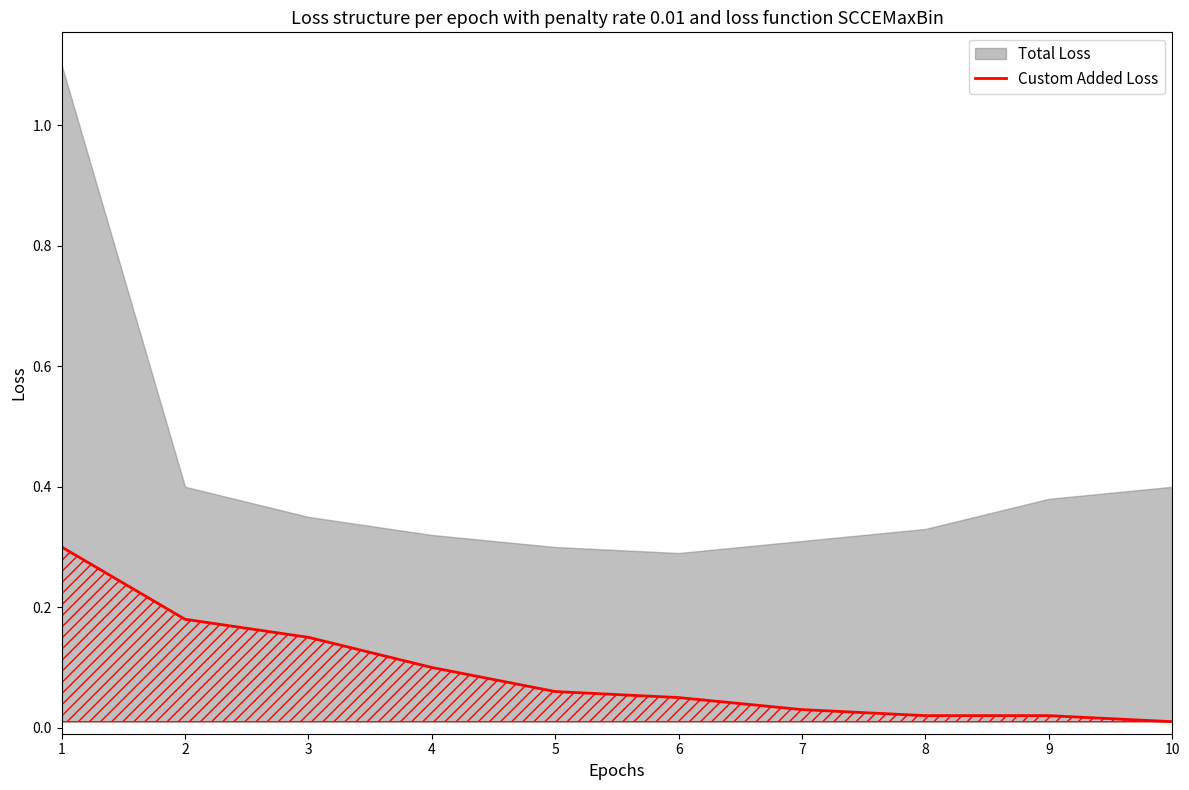

How many lines are shown in the chart?

1